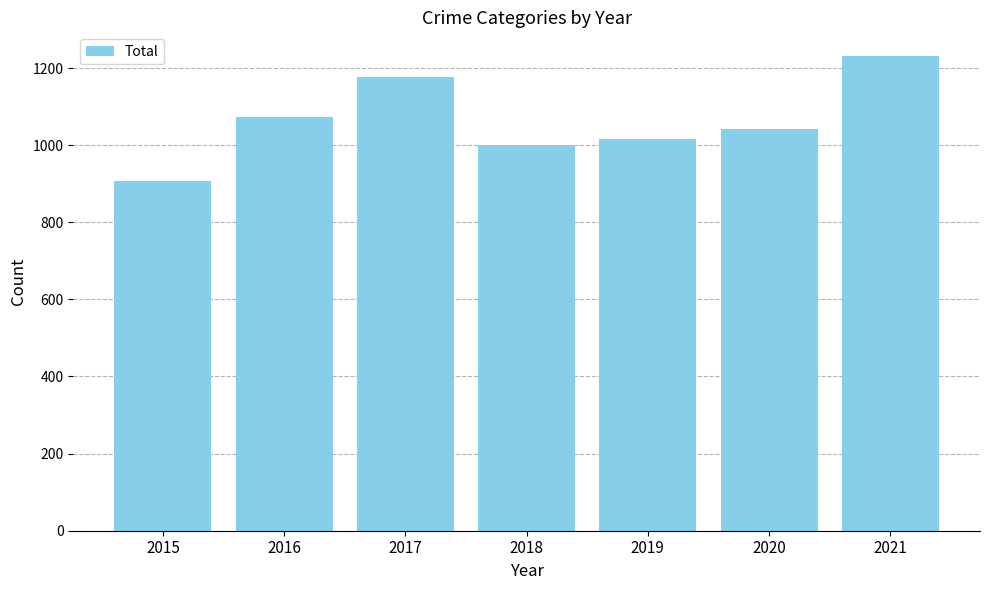

What is the difference between the second highest and minimum values?

270